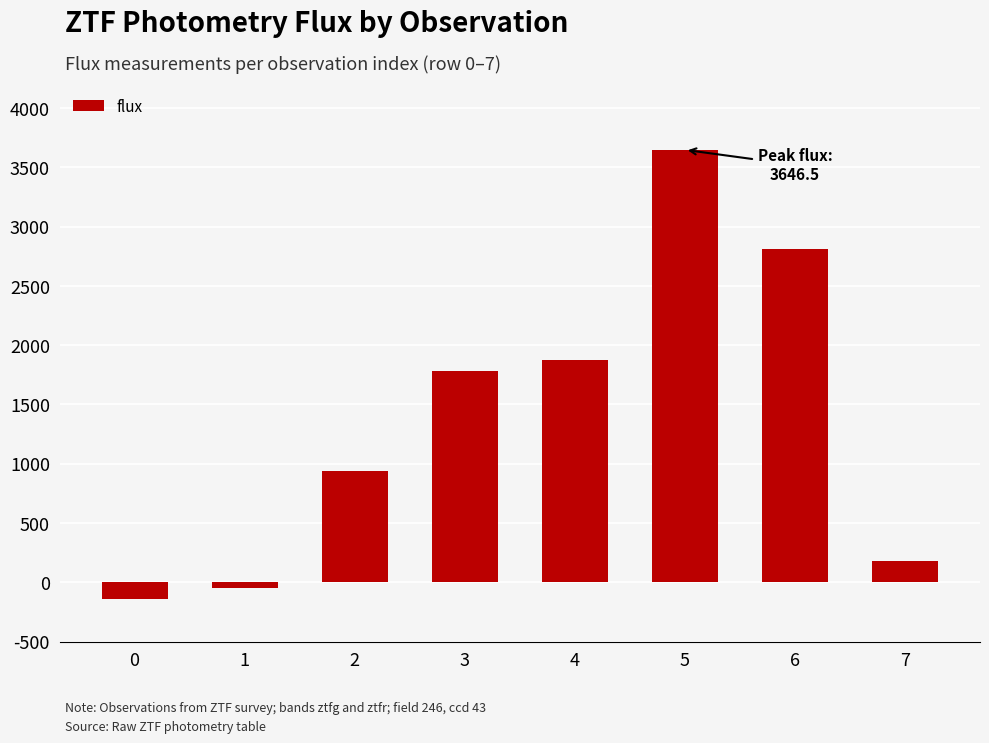

What is the greatest value displayed?

3646.5